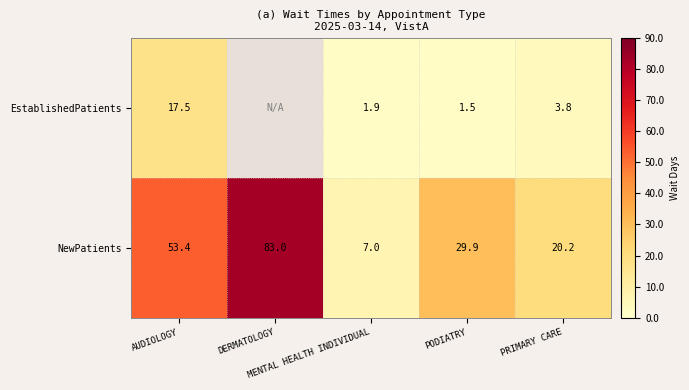

What is the minimum value shown in the chart?

1.5